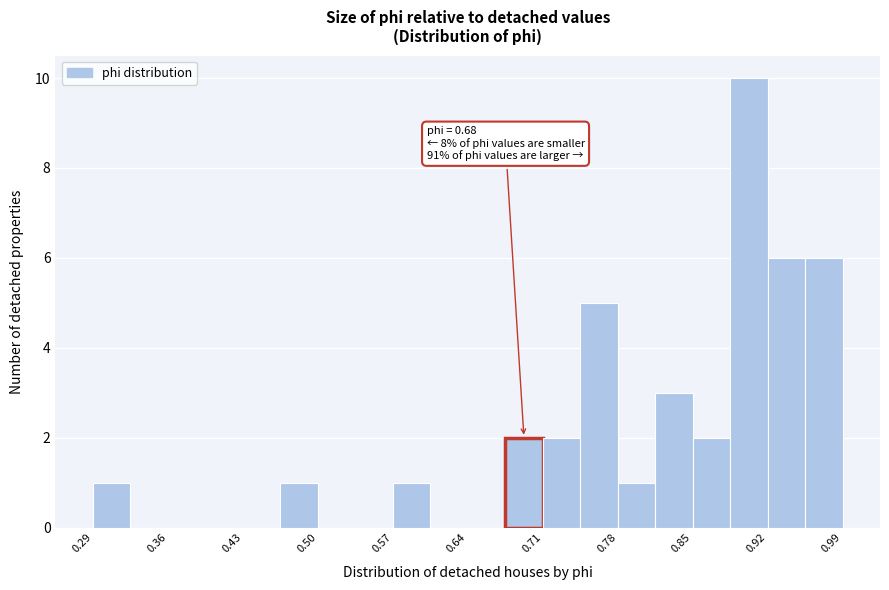

Around what value on the x-axis is the tallest bar? Give the approximate position of its centre, as read against the axis.

0.90